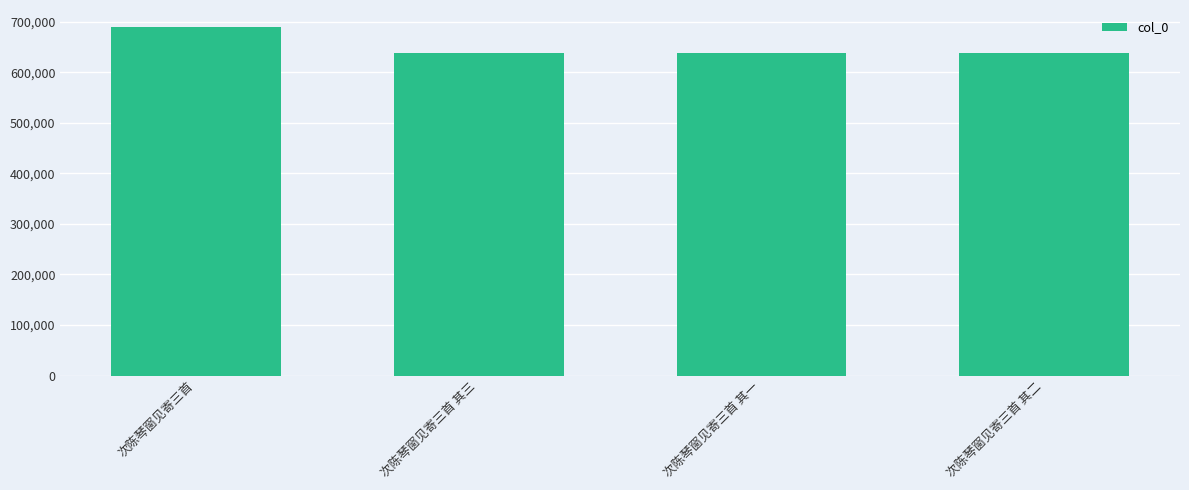

Which label corresponds to the largest value in the chart?

次陈琴窗见寄三首